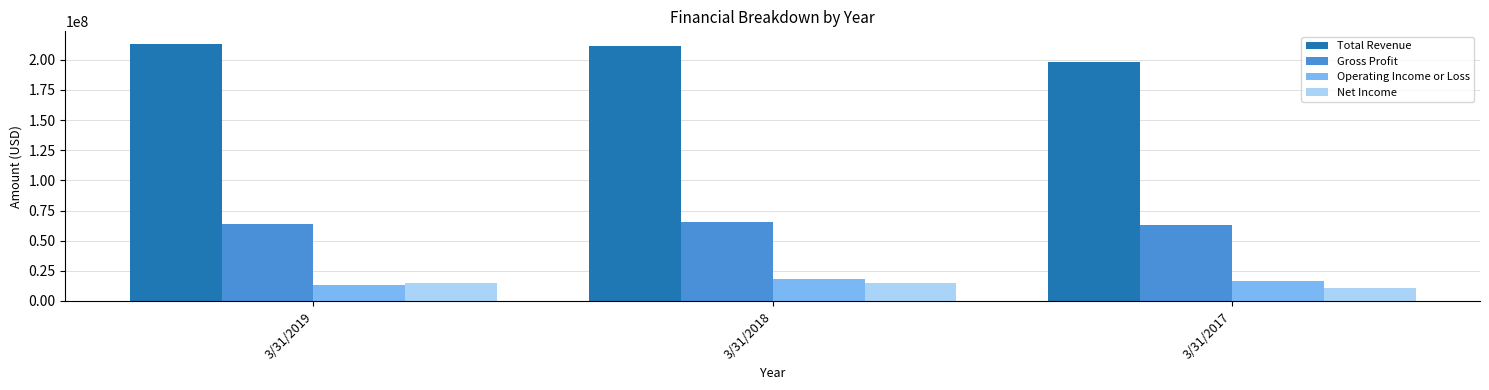

What is the spread (max minus min) of values at 3/31/2017?

187577000